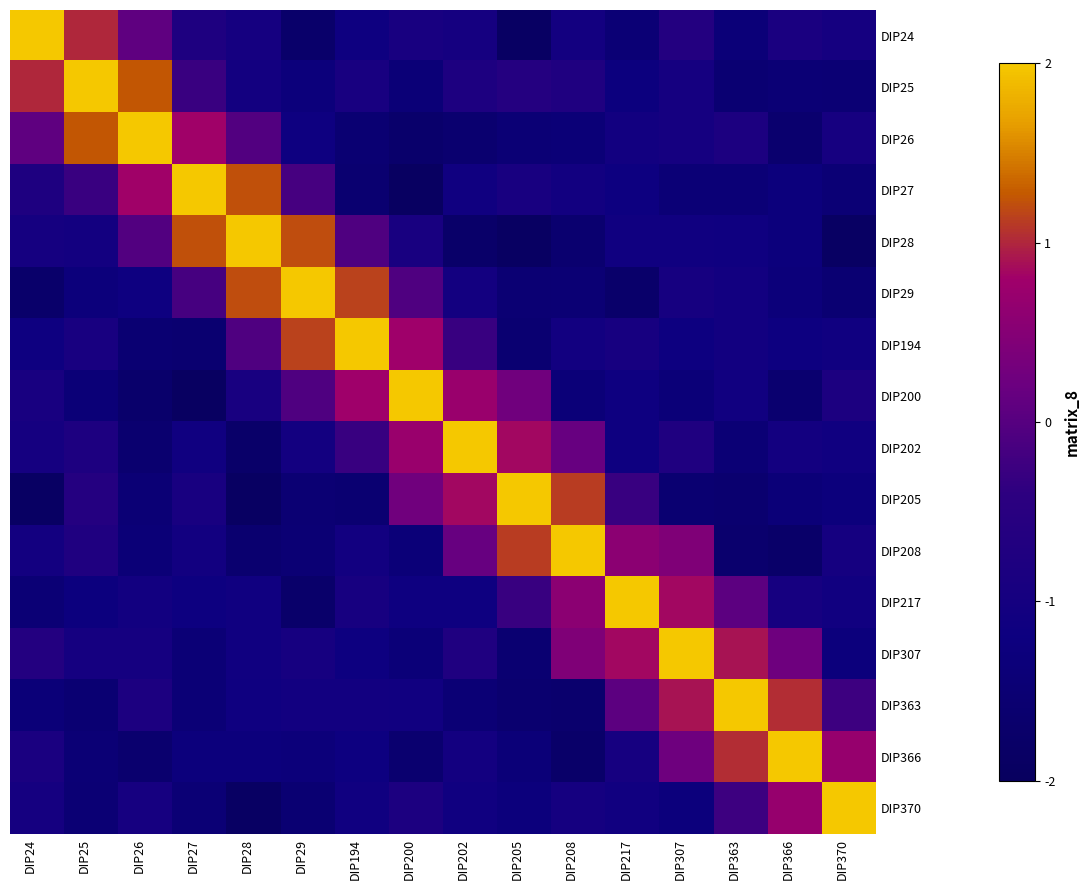

Count the number of categories in the chart.

16